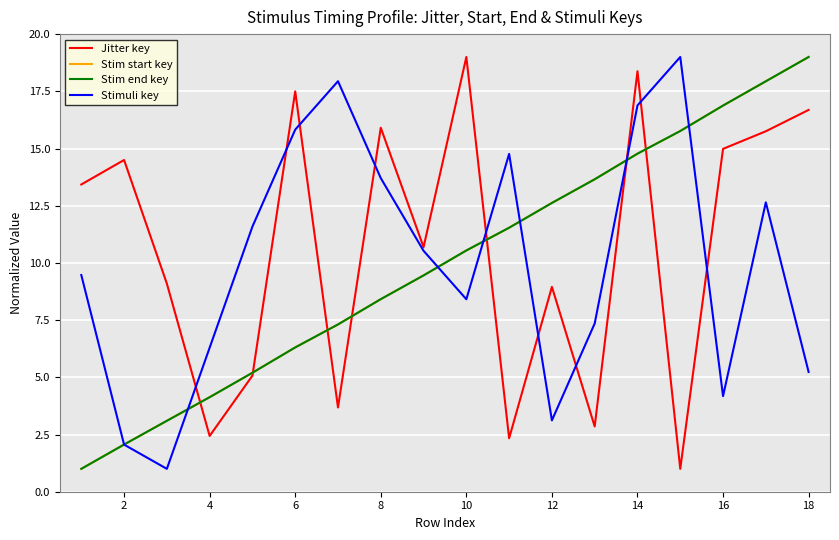

After their last crossing, which series has the higher values: Stim end key or Jitter key?

Stim end key